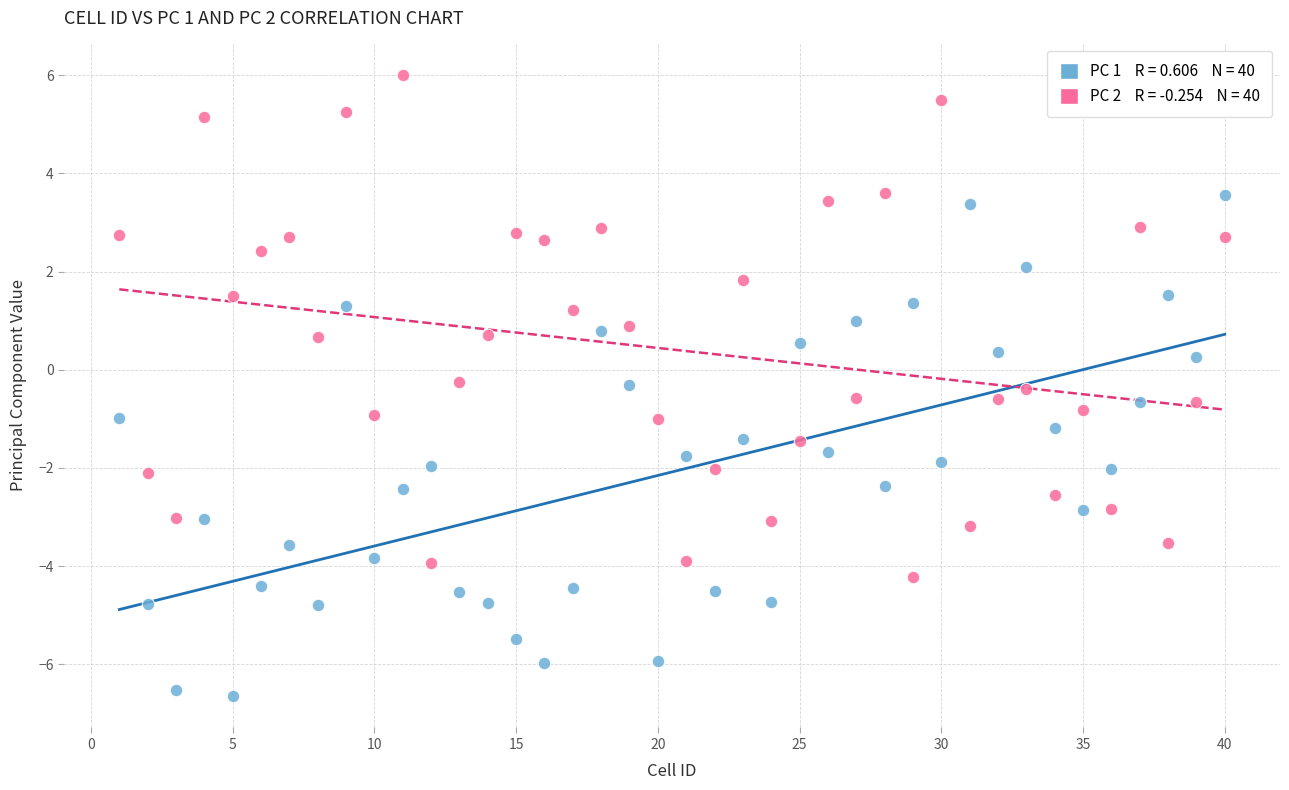

Across all data points, what is the range of Y values (max minus min)?

12.7